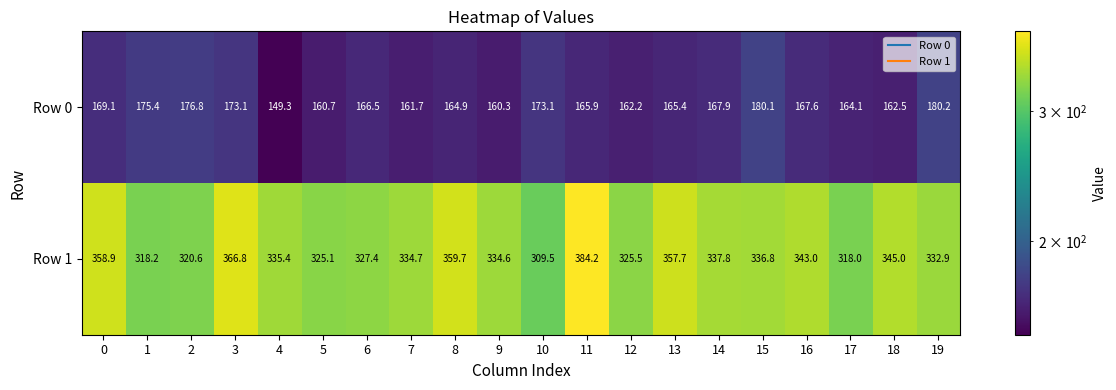

At which category is the sum across all series the highest?

11